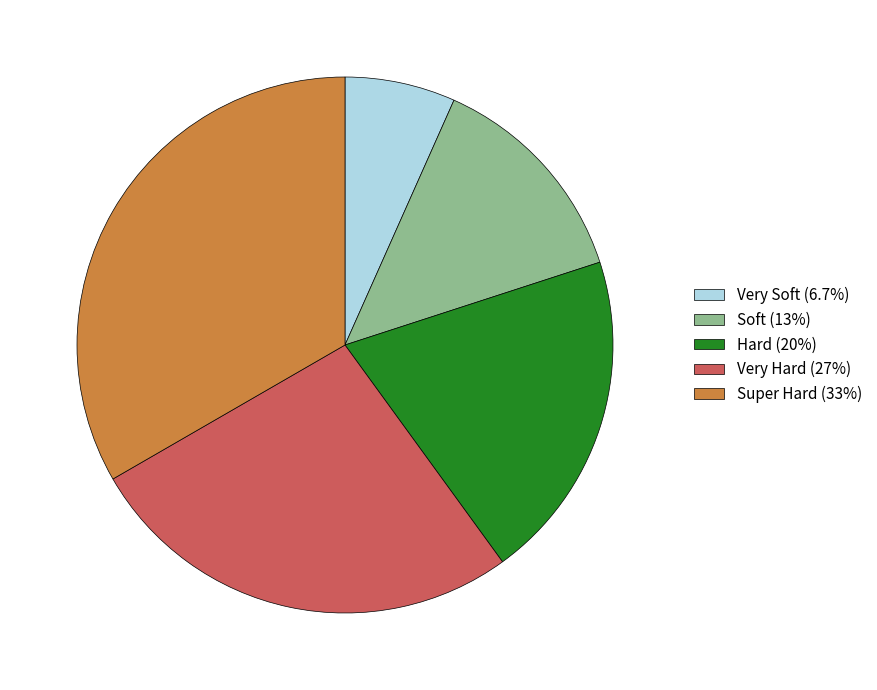

Does any single category account for the majority?

No